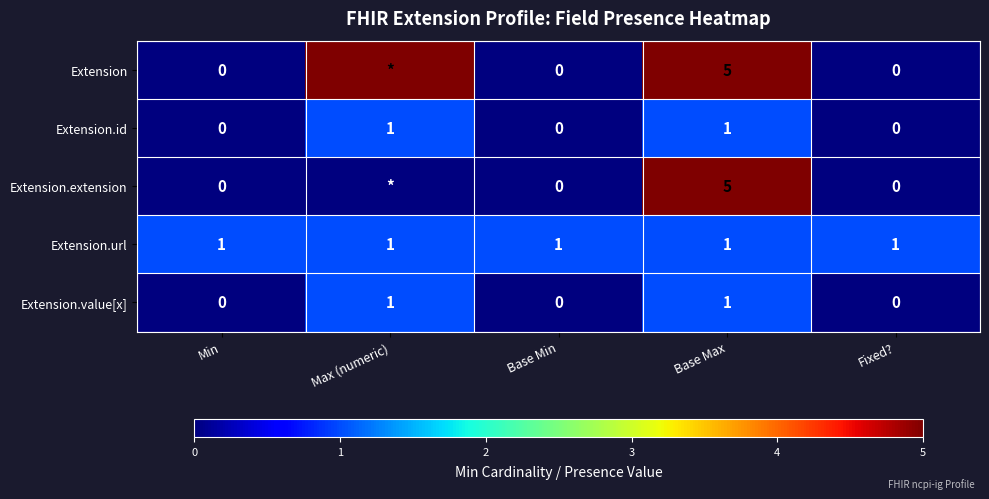

The value of Extension at Base Max is 5. True or false?

True